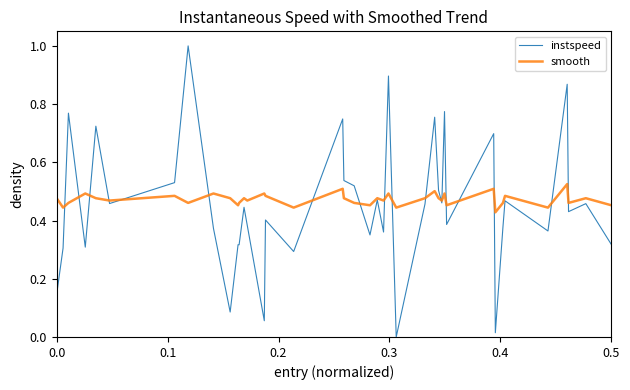

Which series has the largest range (max minus min)?

instspeed